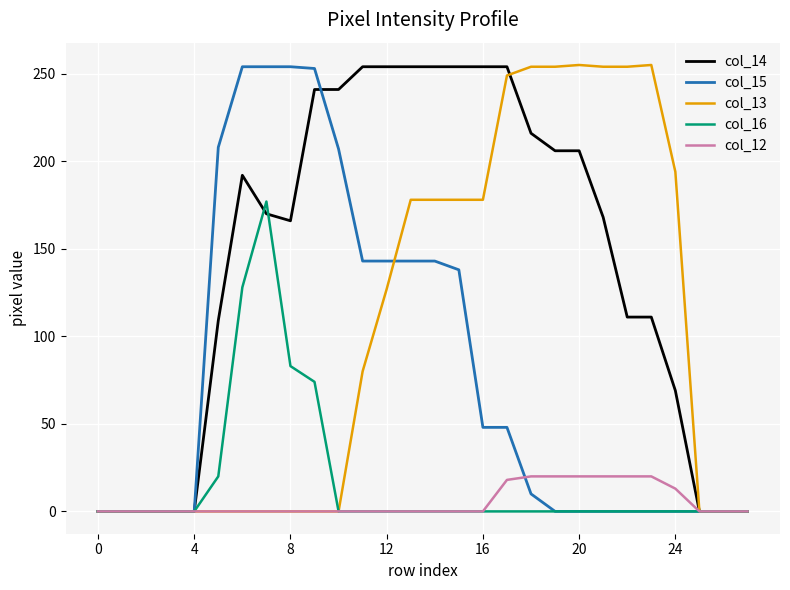

Which series has the largest total across all categories?

col_14